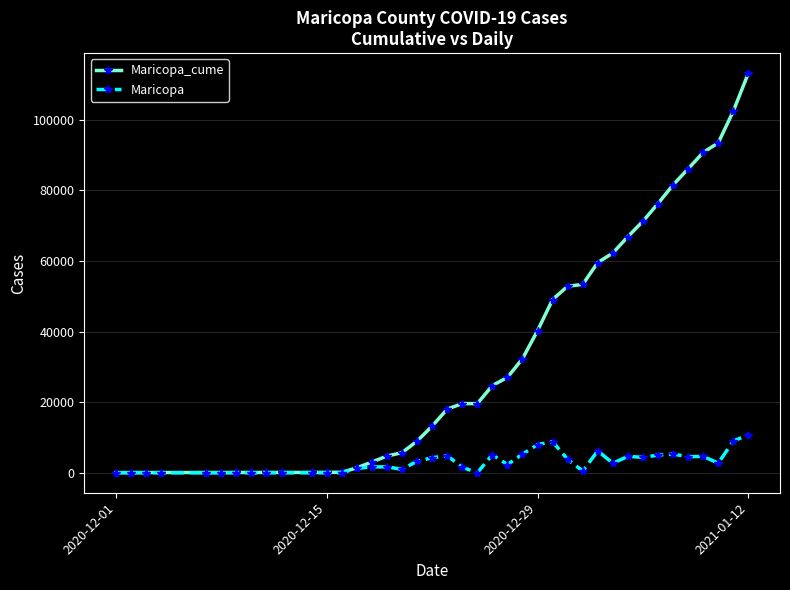

True or false: Maricopa has more than 1 interior local peaks.

True